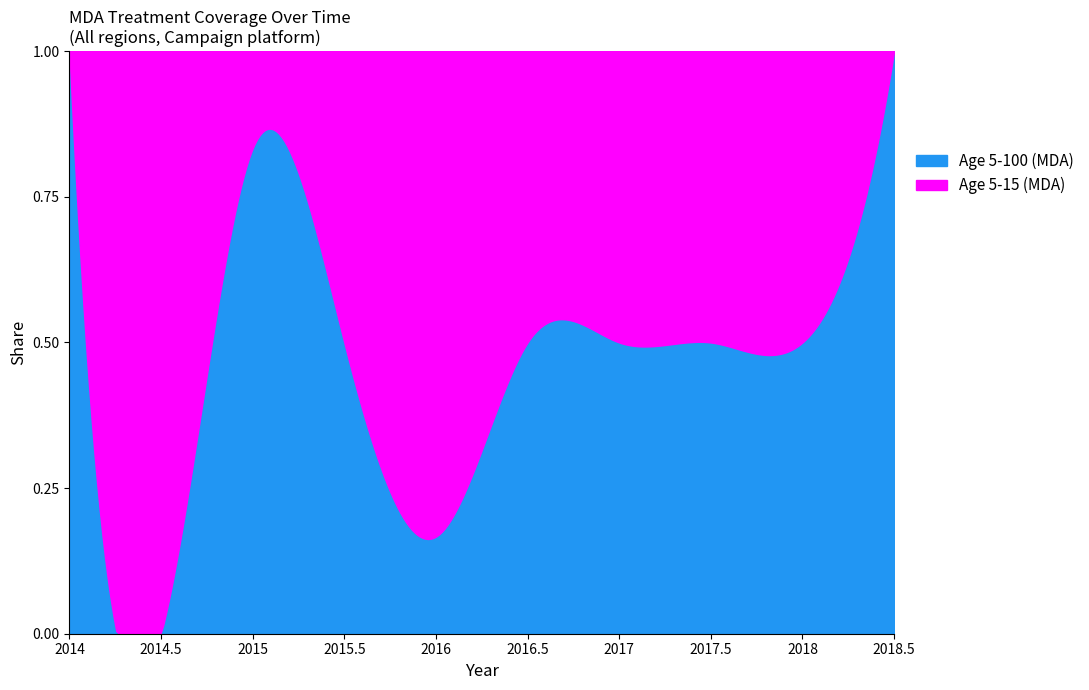

What position from the right is 2014.5?

9